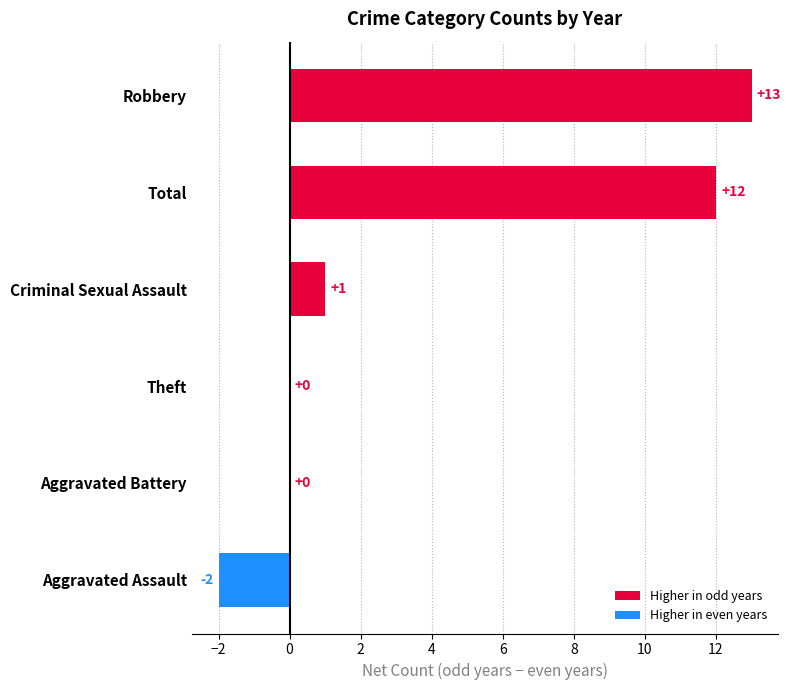

What is the sum of all values?

24